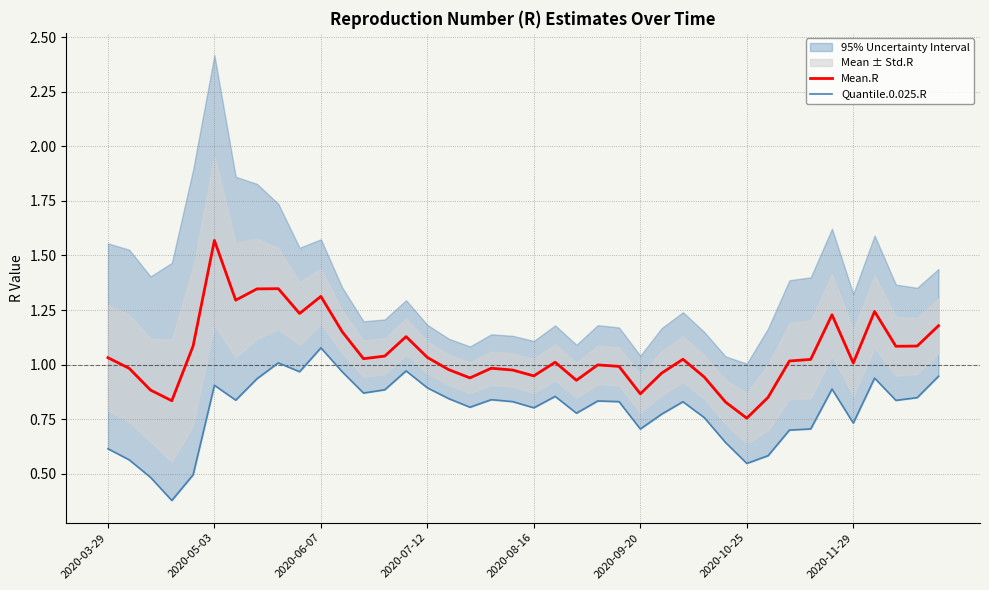

What is the average value of the Quantile.0.025.R series?

0.8